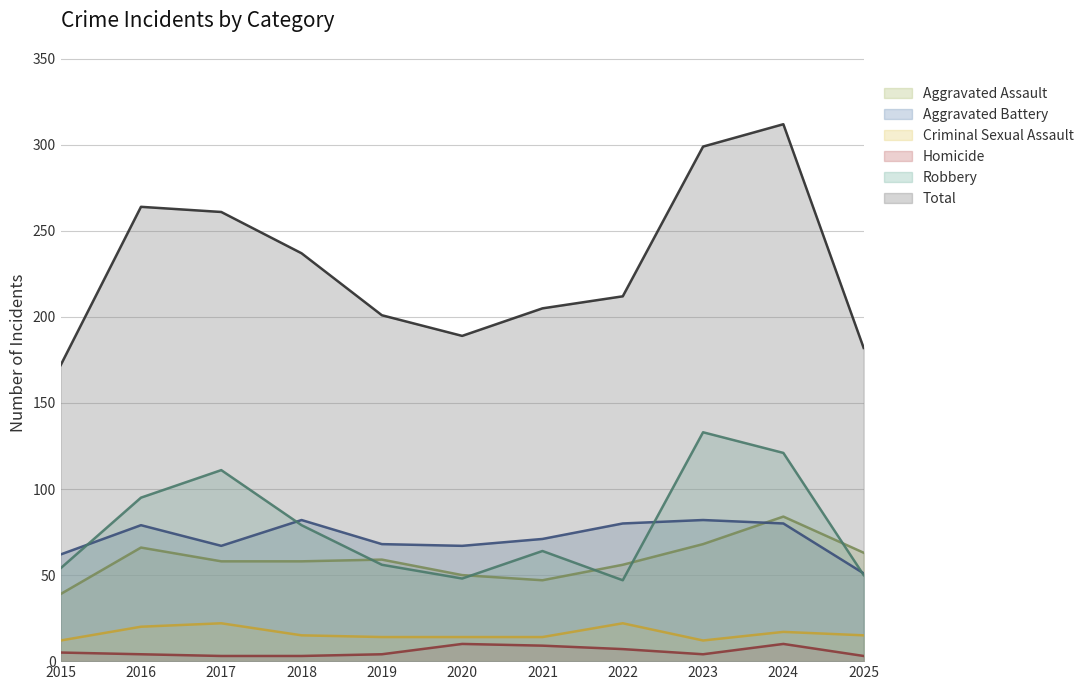

What is the value of the Aggravated Battery point at the 1st from the left?

62